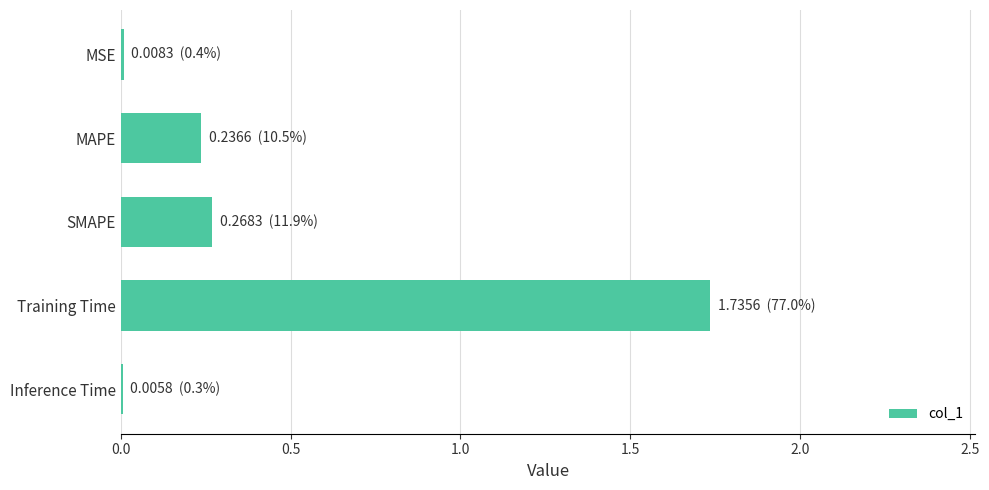

What is the sum of all values?

2.3